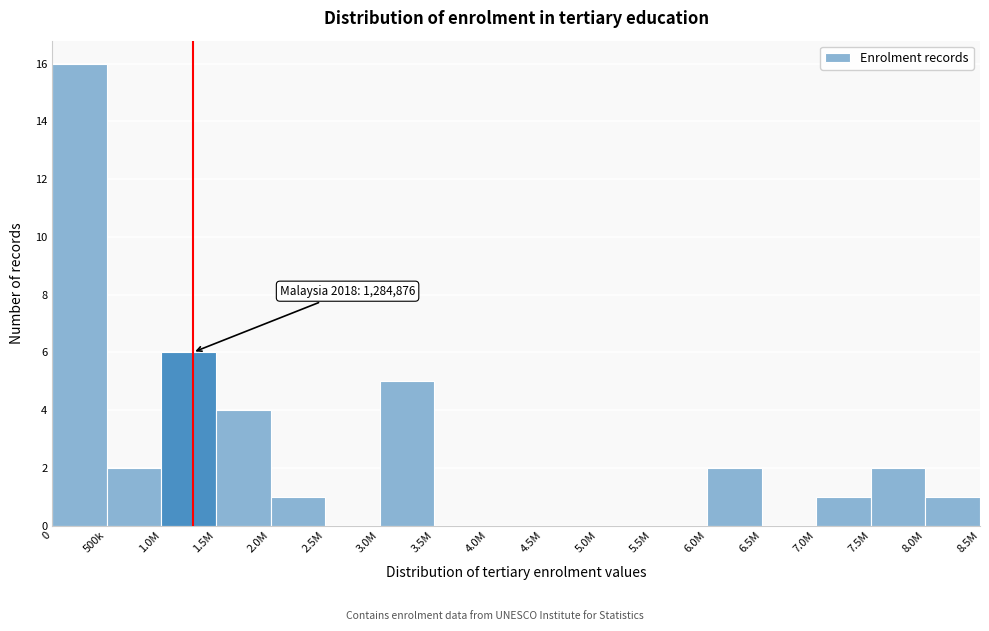

Reading right to left, list all the values displayed in this chart.

8.0M=1	7.5M=2	7.0M=1	6.5M=0	6.0M=2	5.5M=0	5.0M=0	4.5M=0	4.0M=0	3.5M=0	3.0M=5	2.5M=0	2.0M=1	1.5M=4	1.0M=6	500k=2	0=16